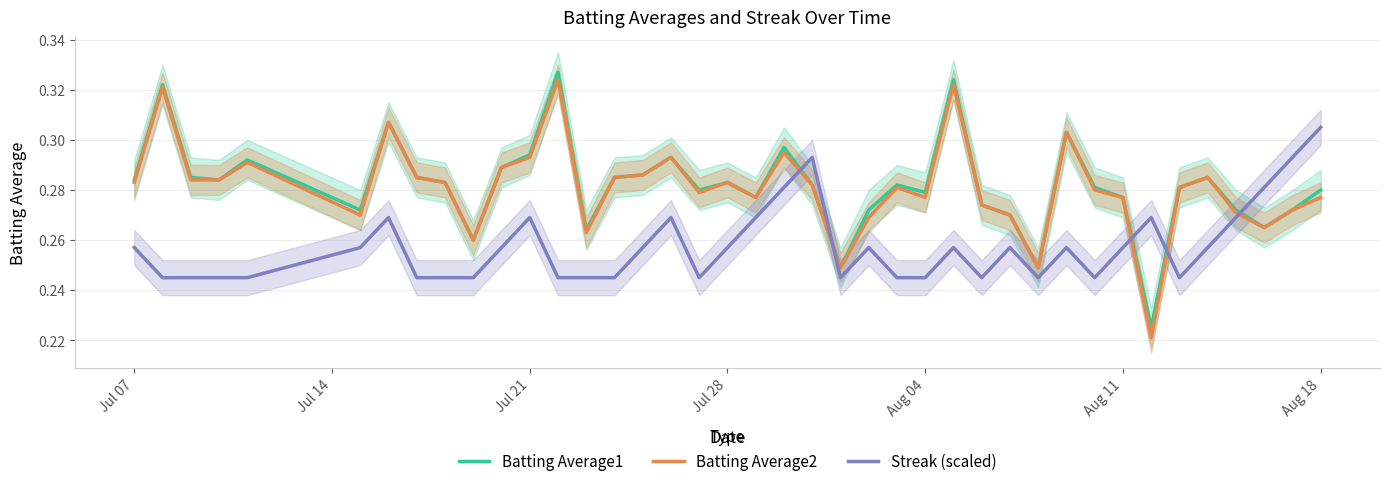

True or false: Streak (scaled) and Batting Average2 intersect in this chart.

True